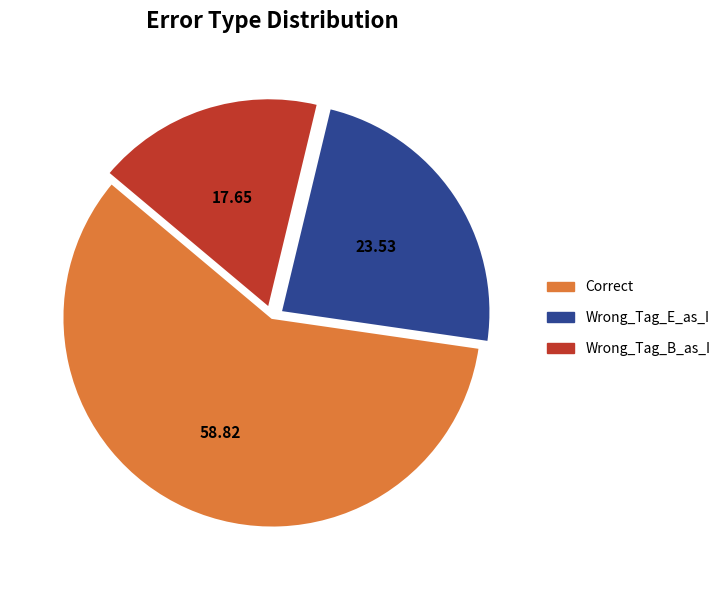

The Wrong_Tag_E_as_I slice represents 34% of the pie. True or false?

False